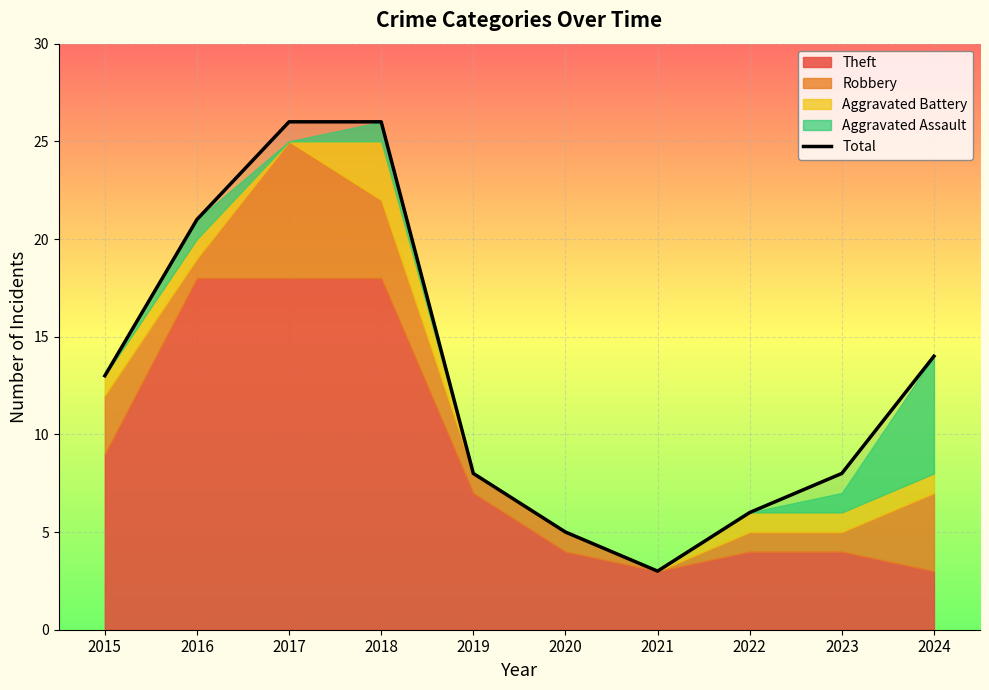

Rank the categories by value from highest to lowest.

2017, 2018, 2016, 2024, 2015, 2019, 2023, 2022, 2020, 2021